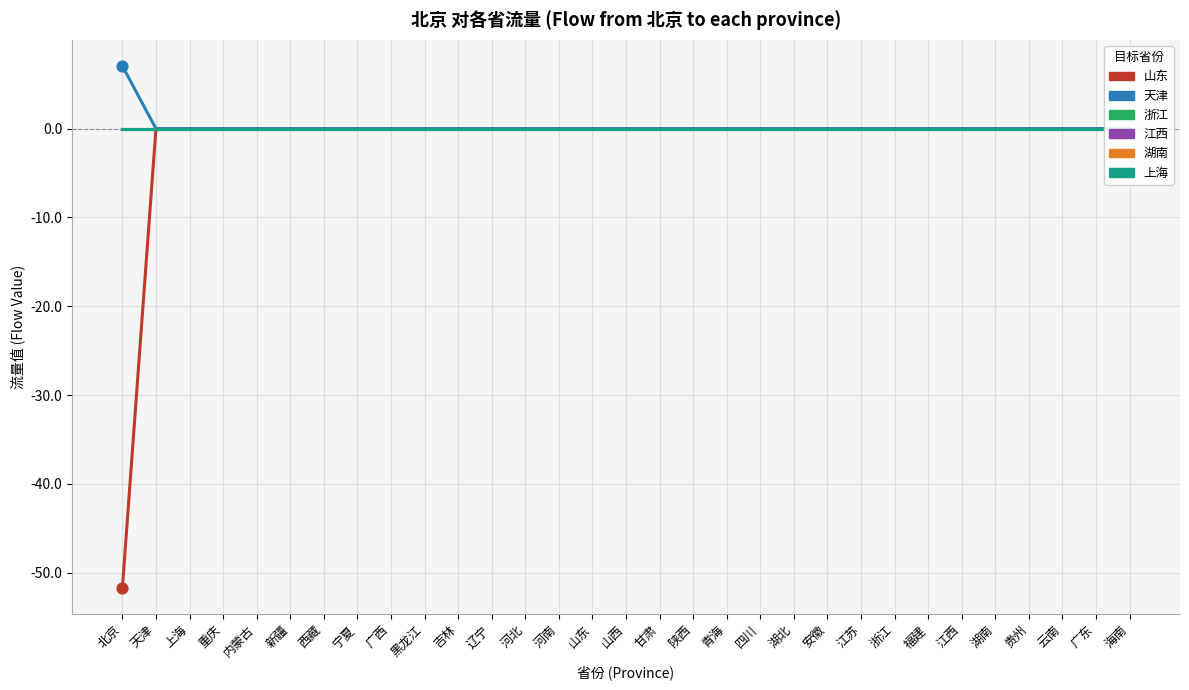

Which series contains the lowest Y value?

山东